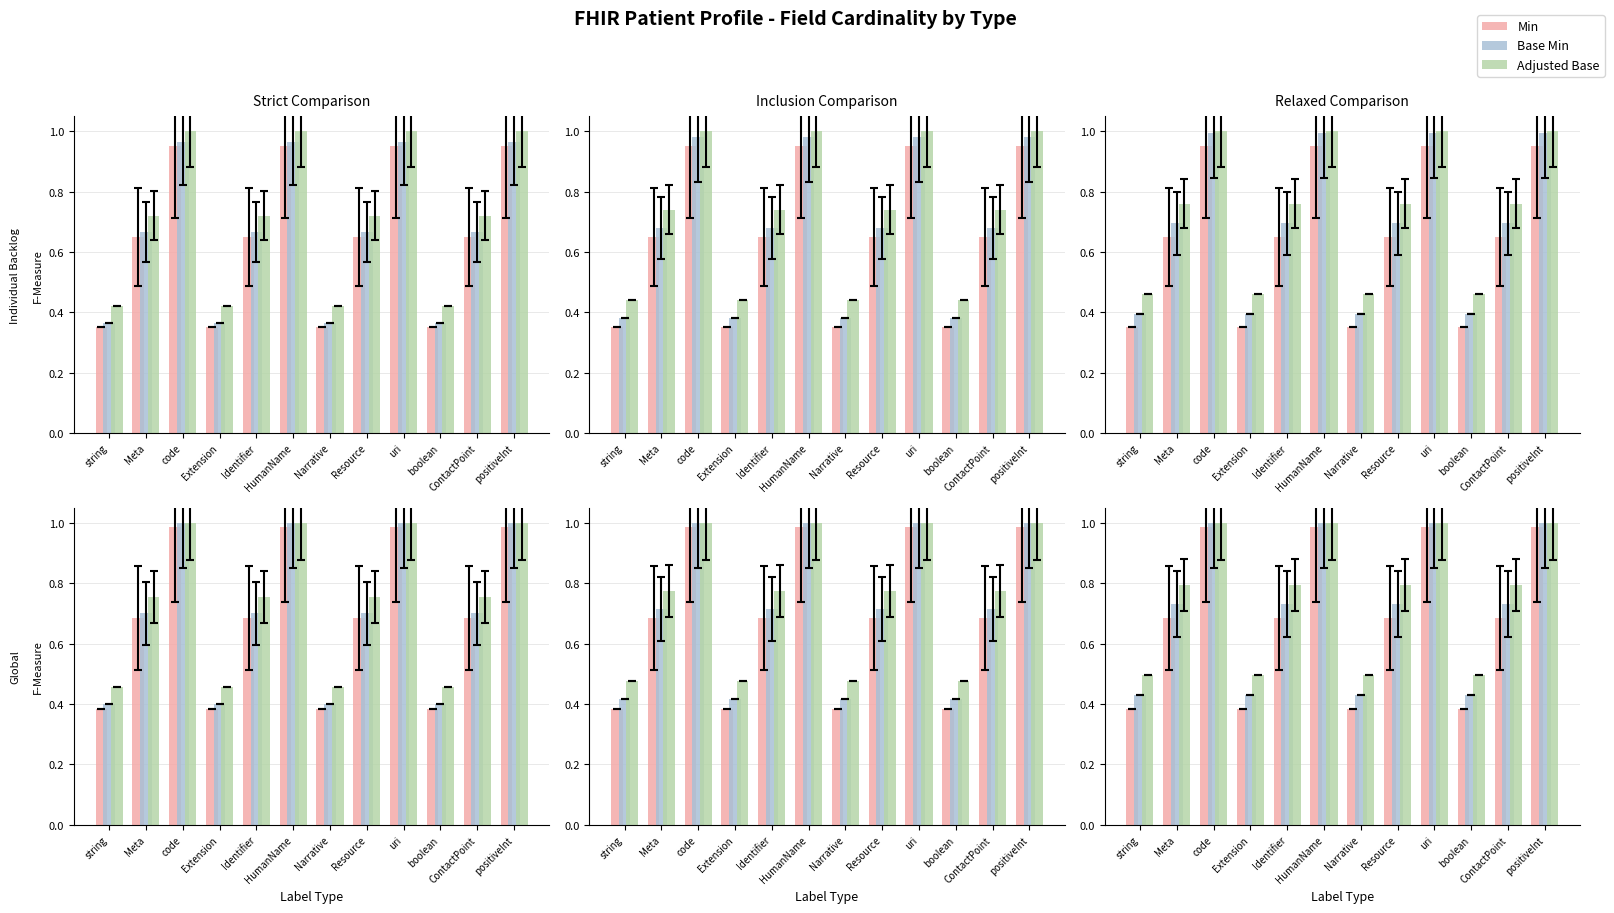

What position from the left is positiveInt?

12